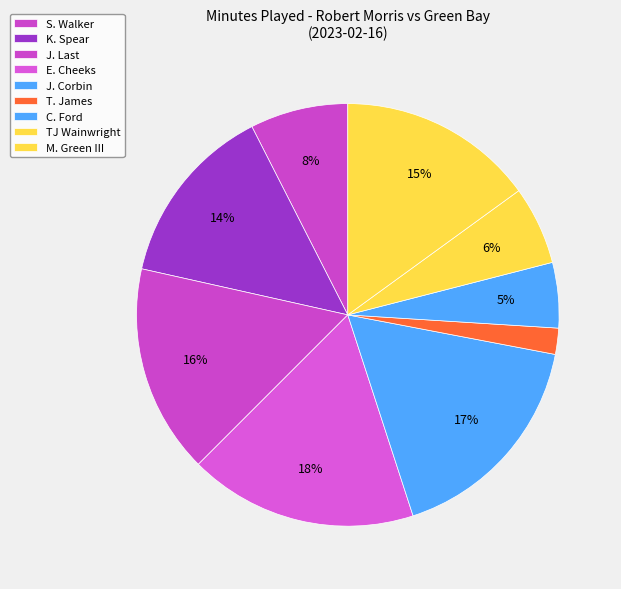

Is there a majority slice in this chart?

No